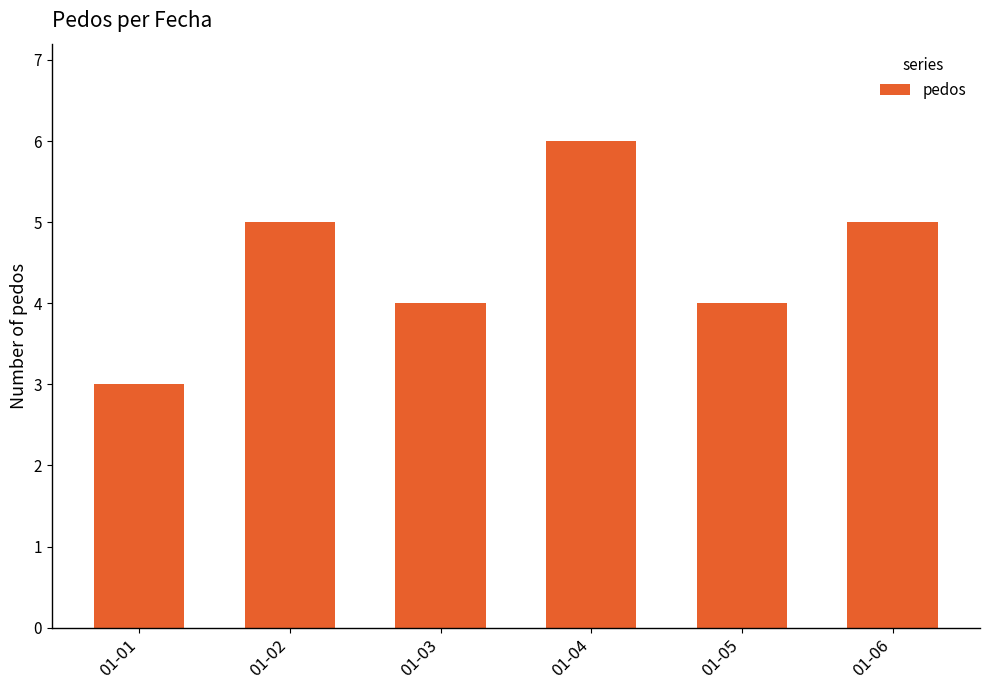

What is the ratio of the value at 01-02 to the value at 01-01?

1.7